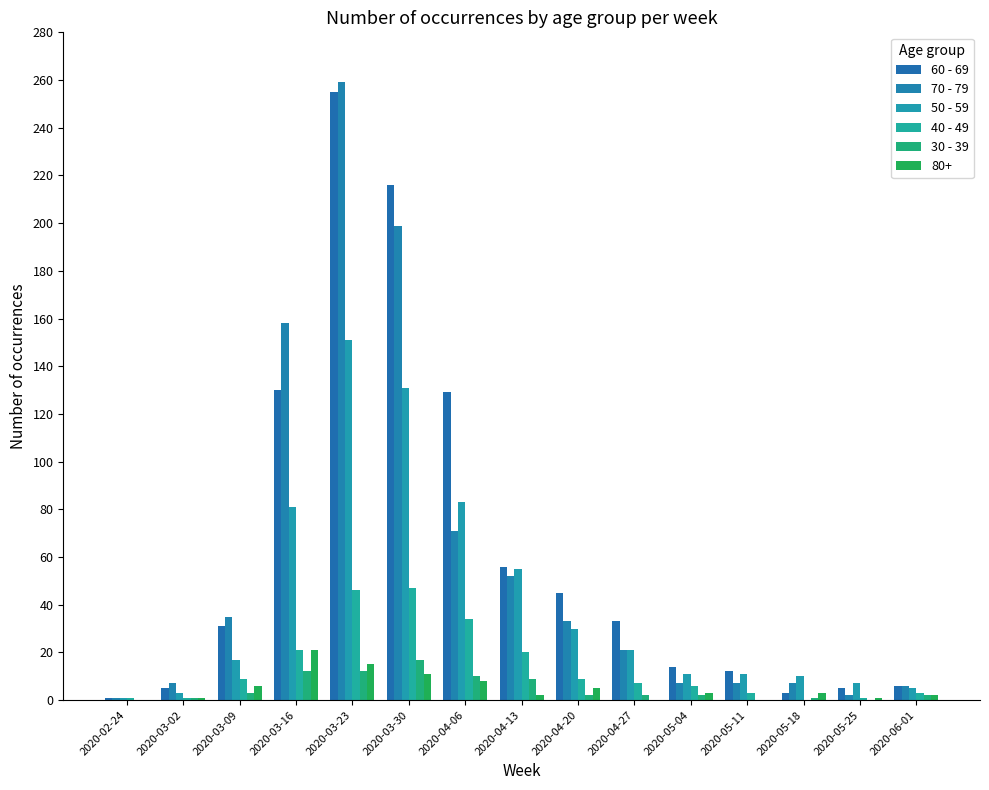

At how many categories does at least one series exceed 123?

4